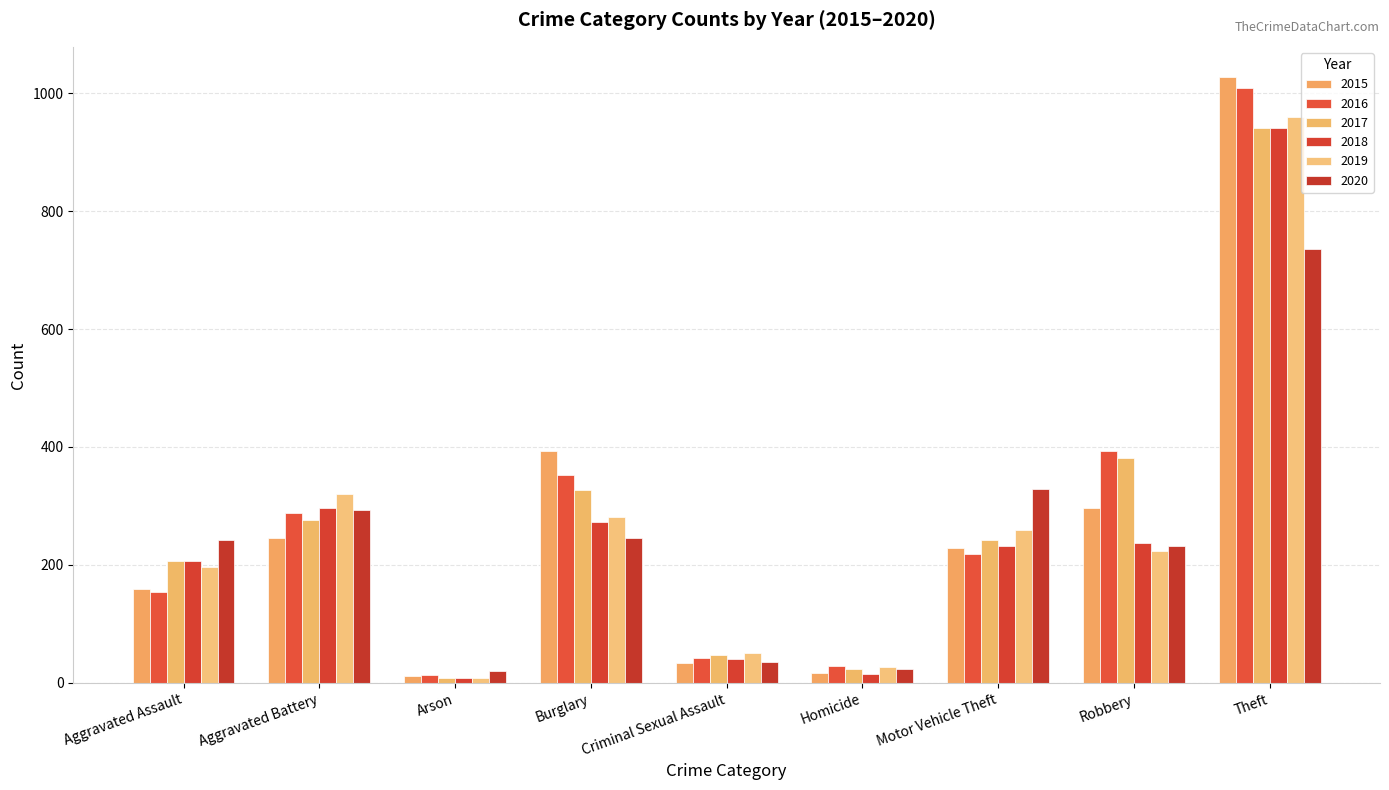

At Motor Vehicle Theft, list the series in order from smallest to largest.

2016, 2015, 2018, 2017, 2019, 2020